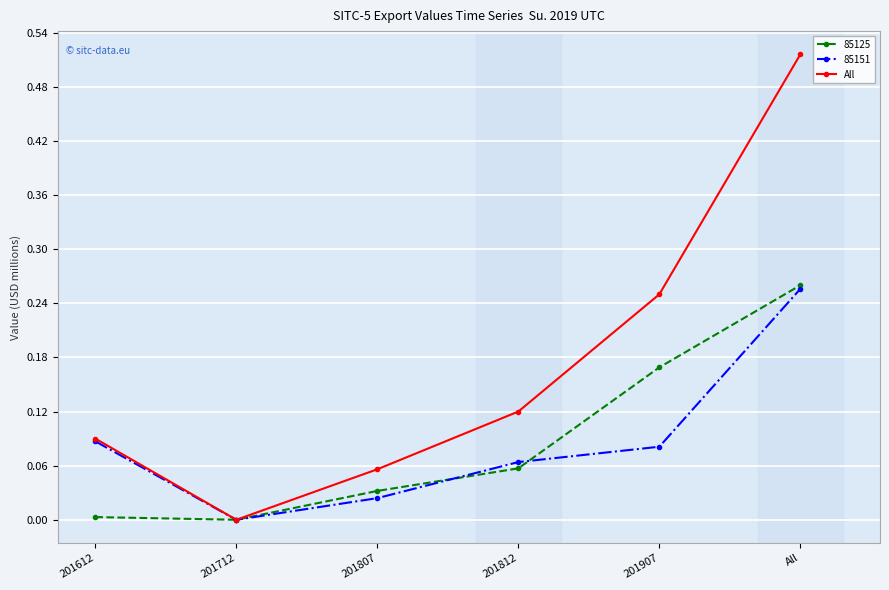

Rank the series at 201907 from highest to lowest value.

All, 85125, 85151